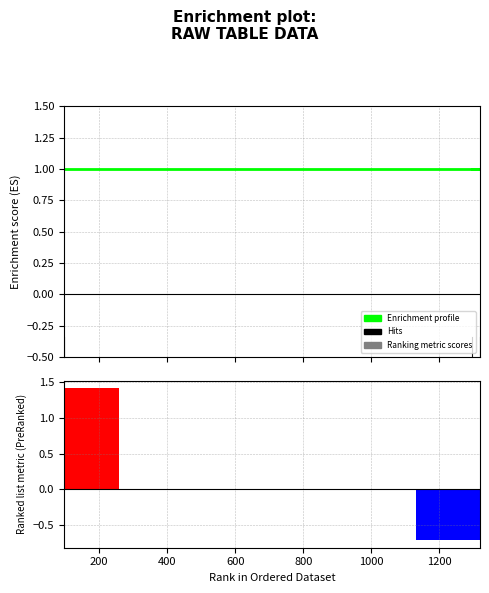

What are all the series names shown in the legend?

Enrichment profile, Ranking metric scores